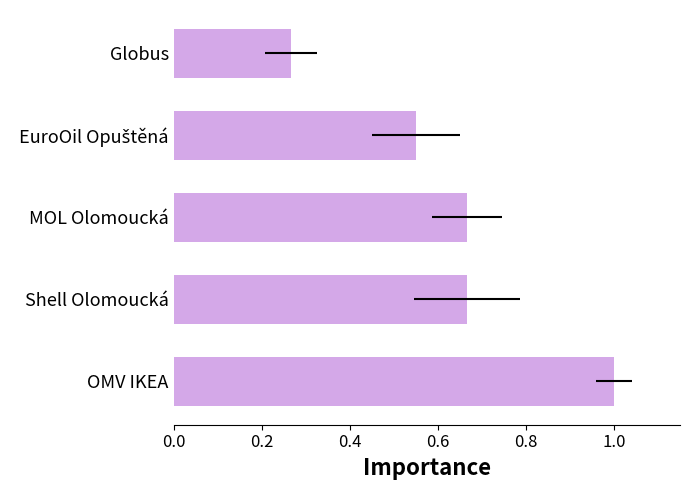

What is the difference between the values at Shell Olomoucká and OMV IKEA?

0.3